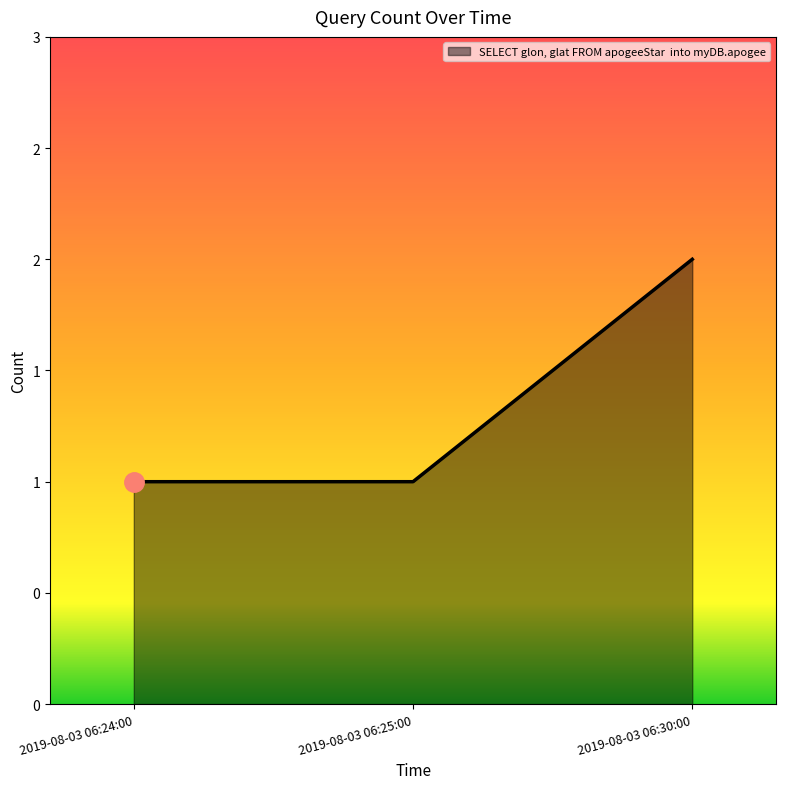

List the labels in order of value, largest first.

2019-08-03 06:30:00, 2019-08-03 06:24:00, 2019-08-03 06:25:00